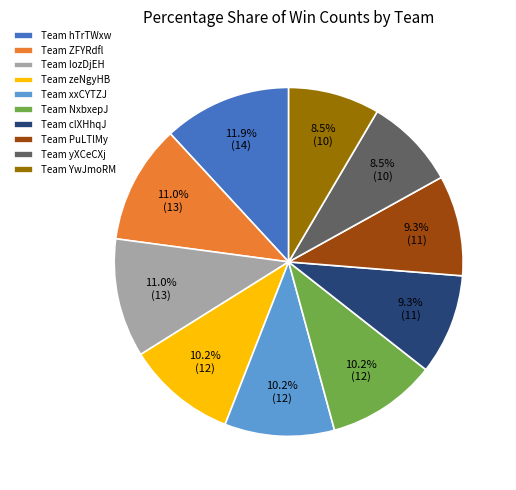

Is there any slice that represents more than half of the pie?

No